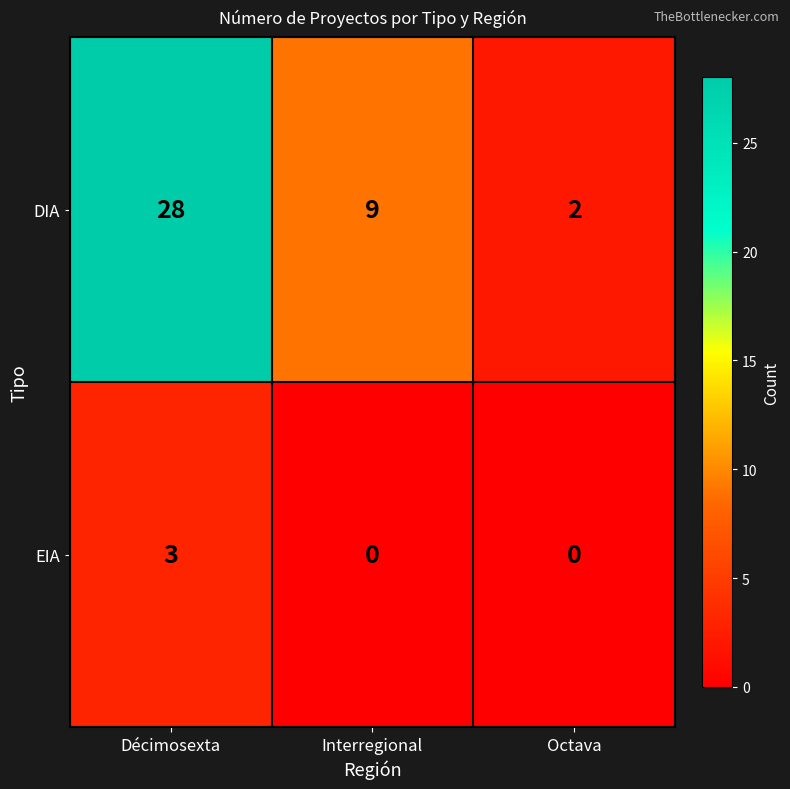

Reading right to left, transcribe all the data shown in this chart.

DIA: 2	9	28
EIA: 0	0	3